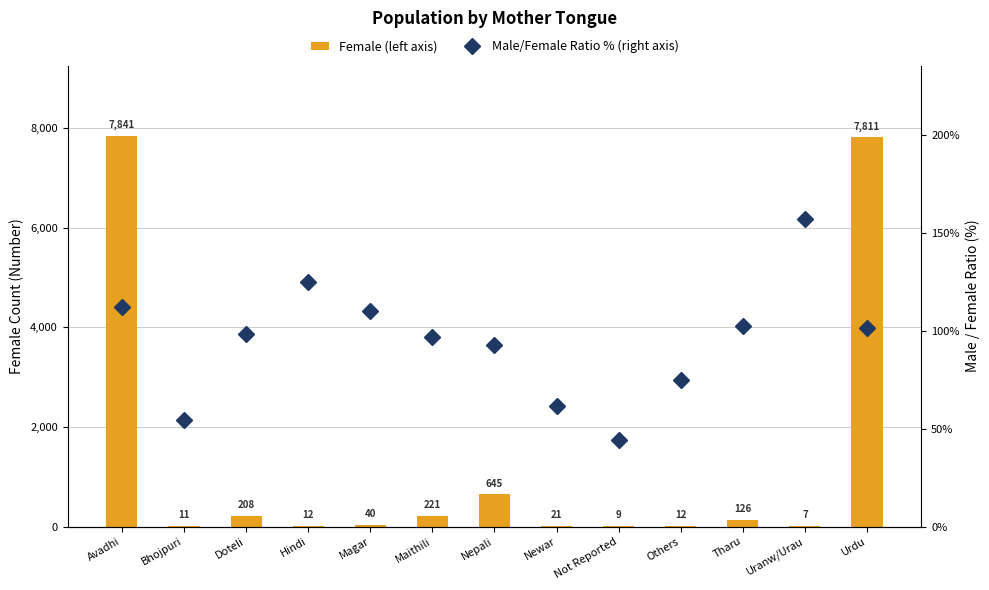

Reading left to right, transcribe all the data shown in this chart.

Female (left axis): 7841.0	11.0	208.0	12.0	40.0	221.0	645.0	21.0	9.0	12.0	126.0	7.0	7811.0
Male/Female Ratio % (right axis): 112.3	54.5	98.6	125.0	110.0	96.8	93.0	61.9	44.4	75.0	102.4	157.1	101.4